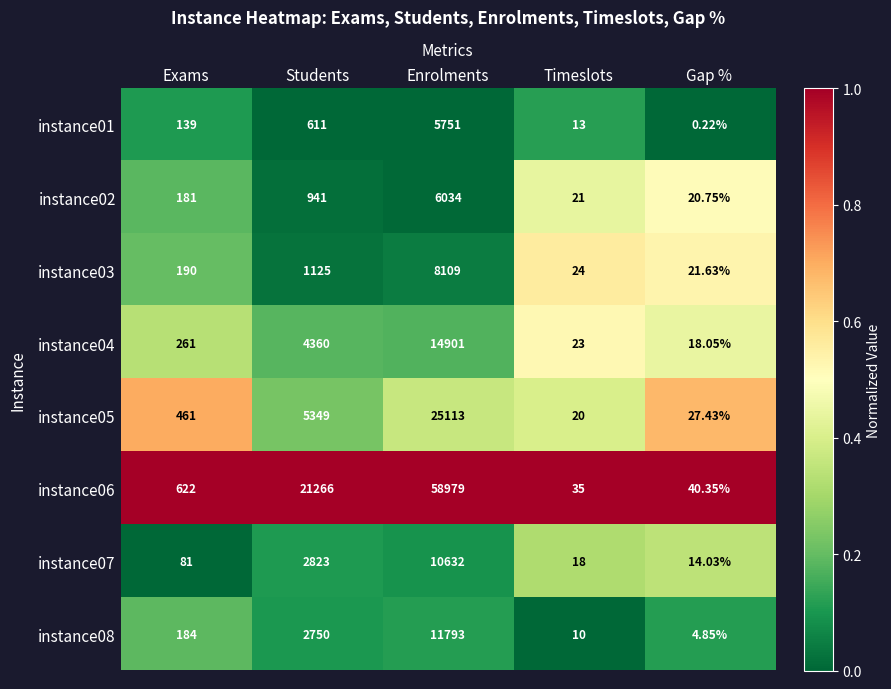

List the series in order of their peak value, highest first.

instance06, instance05, instance04, instance08, instance07, instance03, instance02, instance01